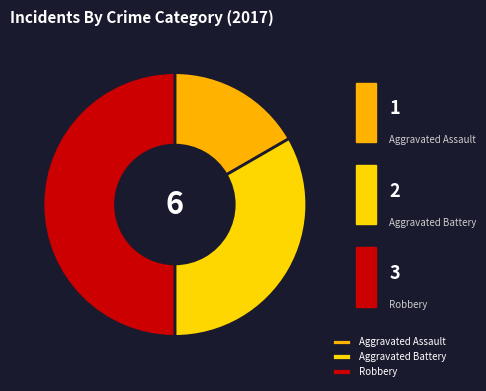

To the nearest percent, what is the difference between the Robbery and Aggravated Battery slice percentages?

17%